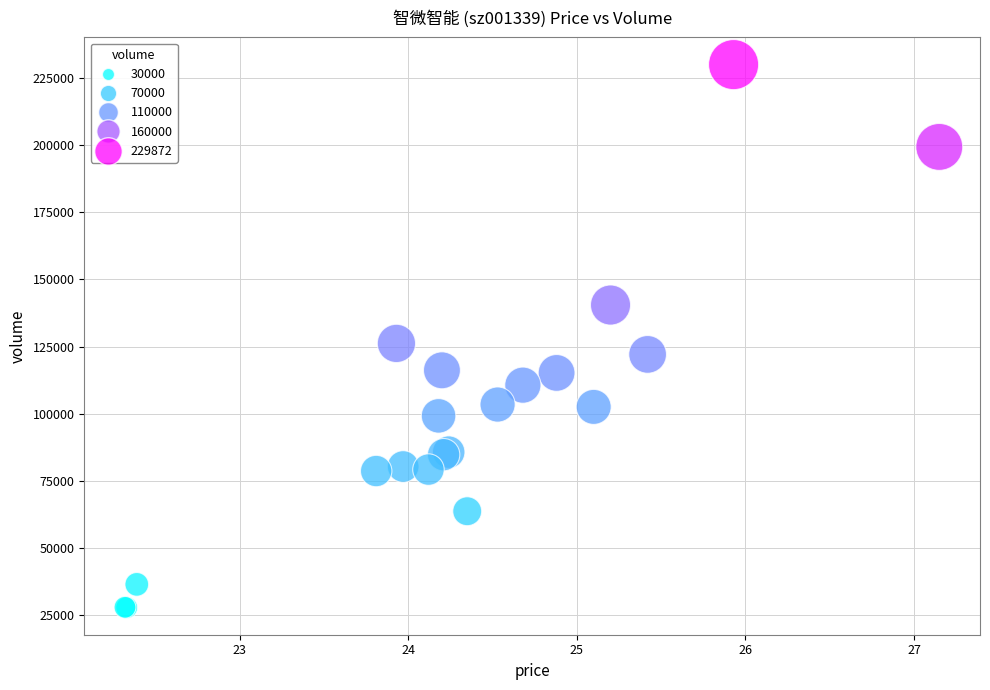

What Y value in the scatter plot is closest to 128908?

126182